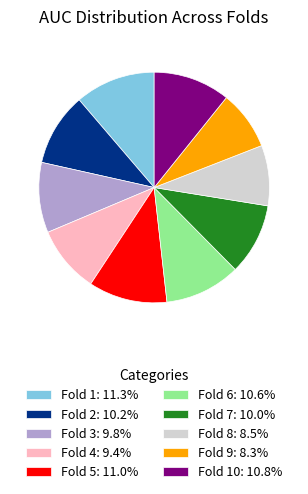

Combined, do Fold 5: 11.0% and Fold 6: 10.6% account for over 50%?

No